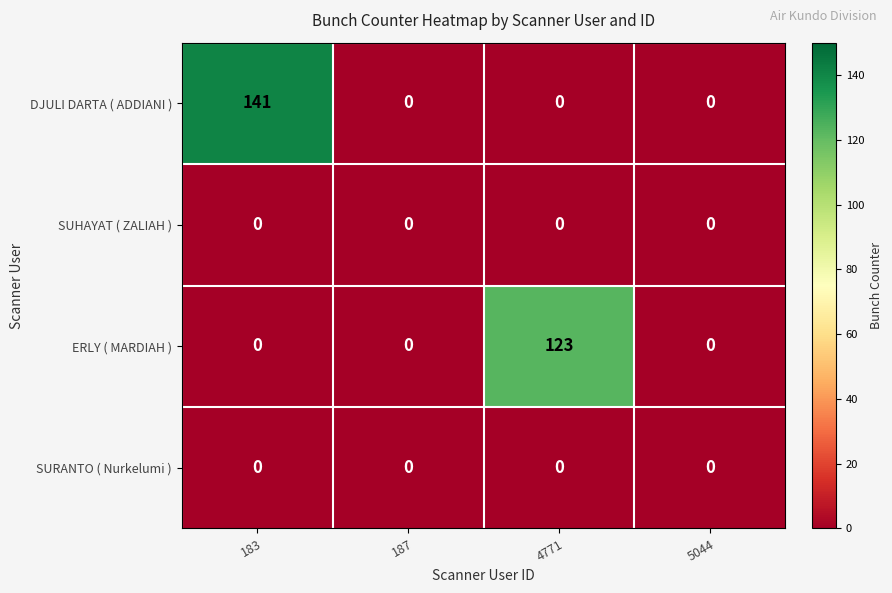

Which series has the largest total across all categories?

DJULI DARTA ( ADDIANI )